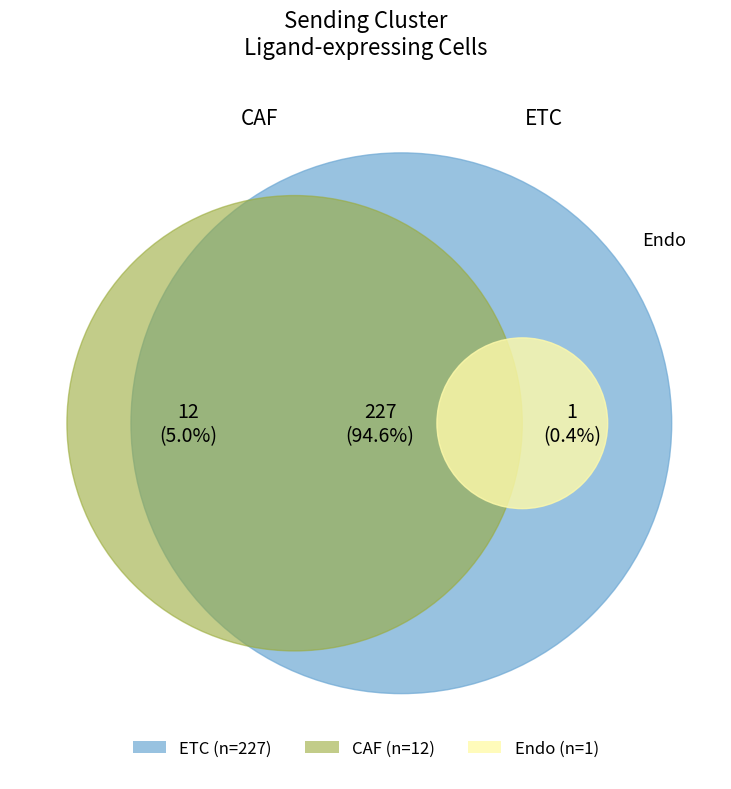

What is the change in value from CAF to Endo?

-11